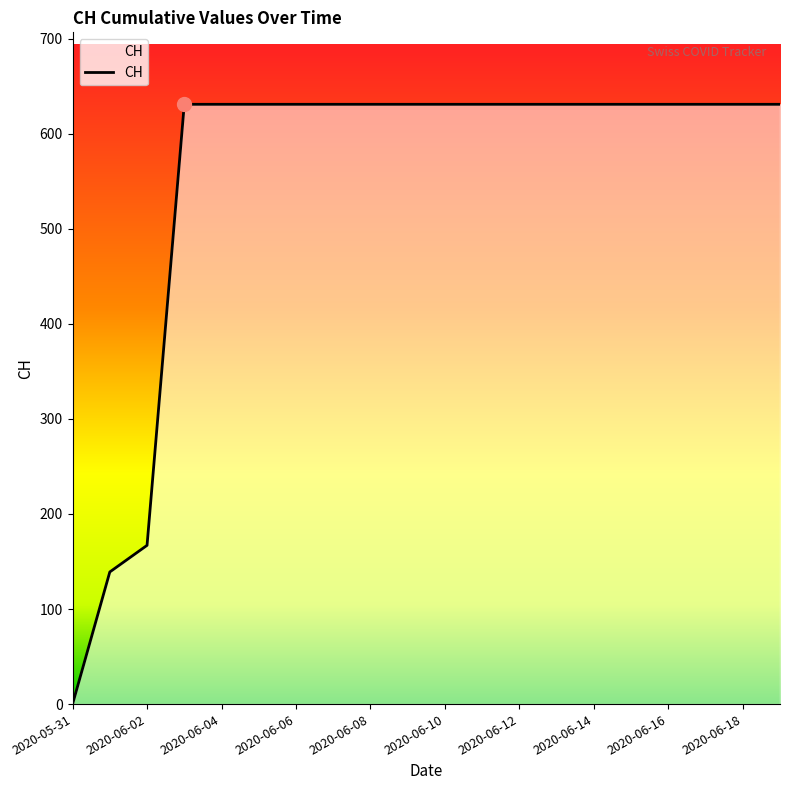

What is the greatest value displayed?

631